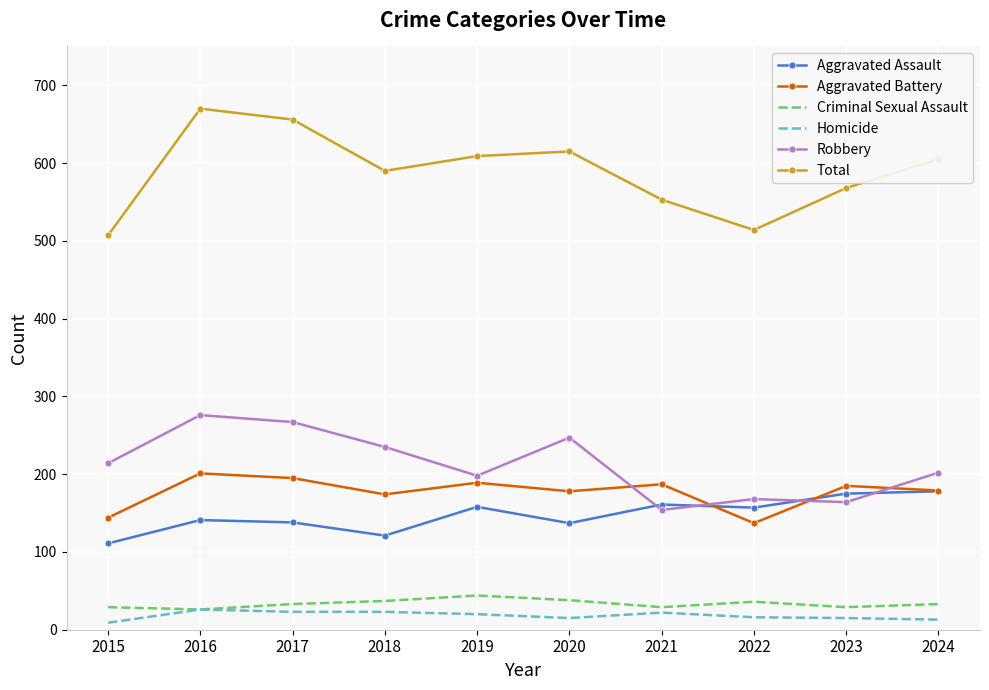

Rank the series at 2017 from lowest to highest value.

Homicide, Criminal Sexual Assault, Aggravated Assault, Aggravated Battery, Robbery, Total